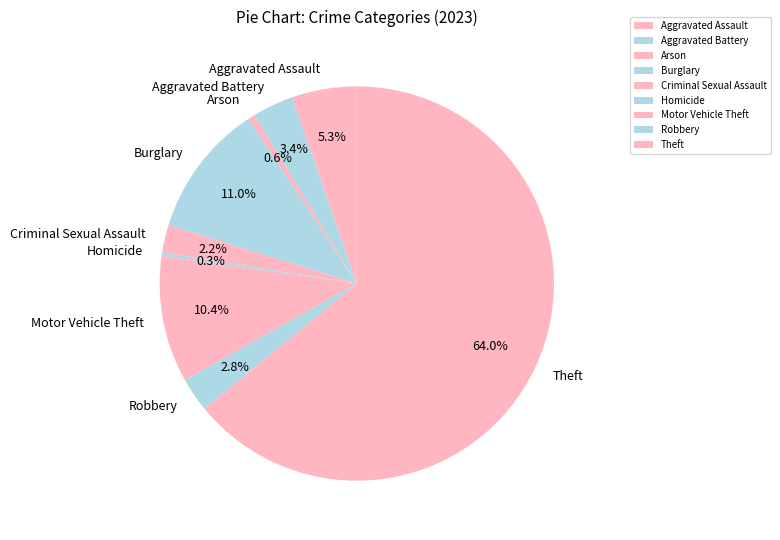

To the nearest percent, what percentage of the pie is Motor Vehicle Theft?

10%